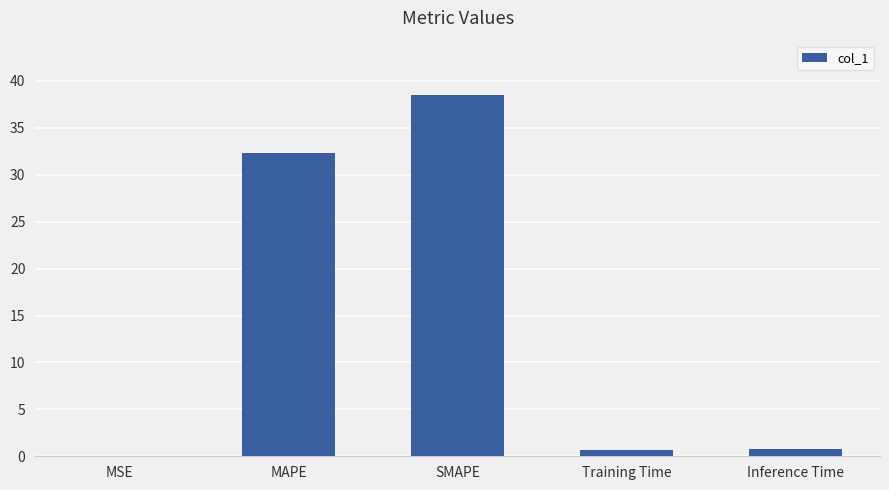

How many categories are shown in the chart?

5